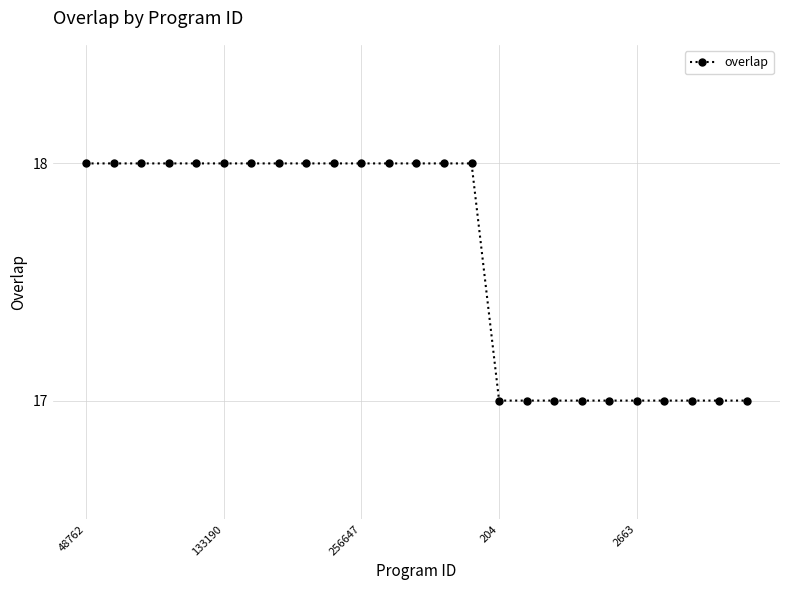

What is the minimum value shown in the chart?

17